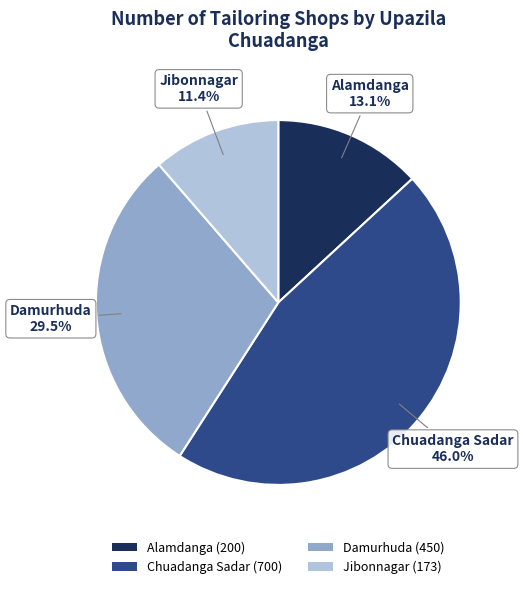

To the nearest percent, what is the difference between the largest and smallest slice percentages?

35%